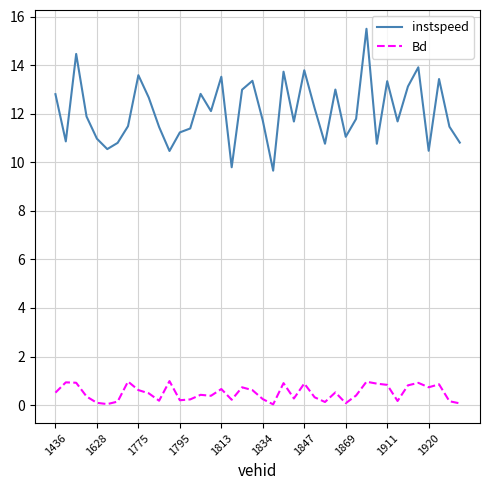

What is the greatest value displayed?

15.5